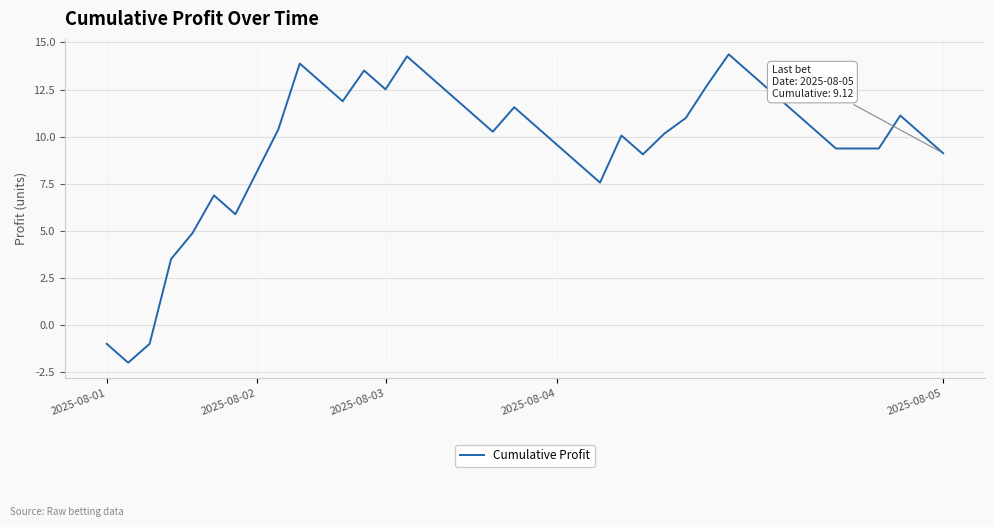

What is the minimum value shown in the chart?

-2.0